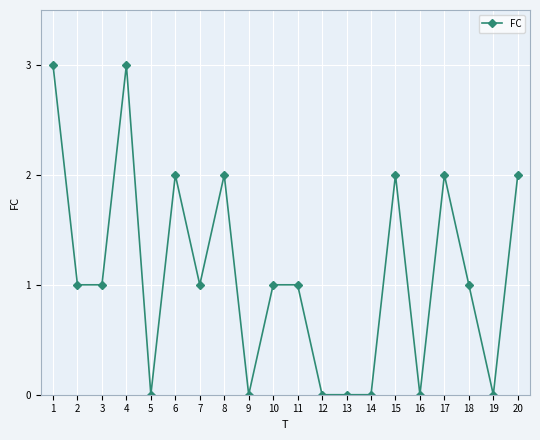

How many data points does each series have?

20